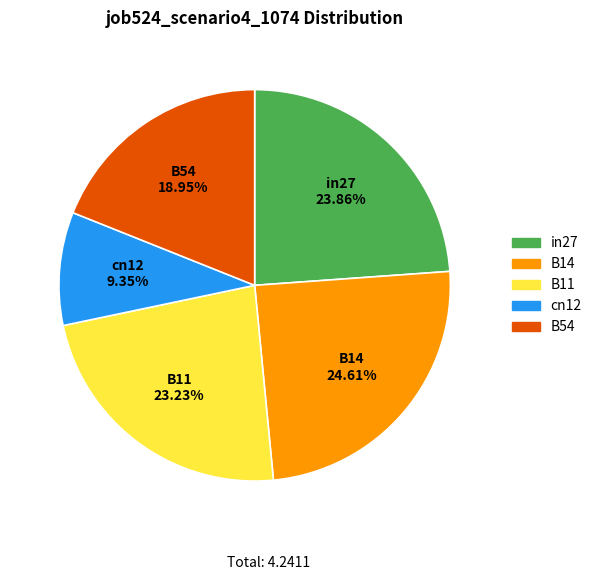

What percentage do in27 and B11 together represent?

47.1%